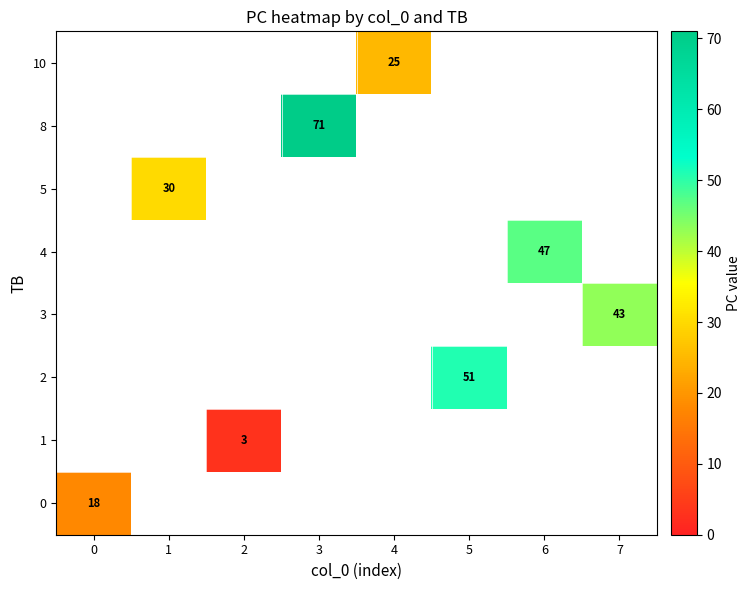

Is it true that 10 equals 12 at 4?

False